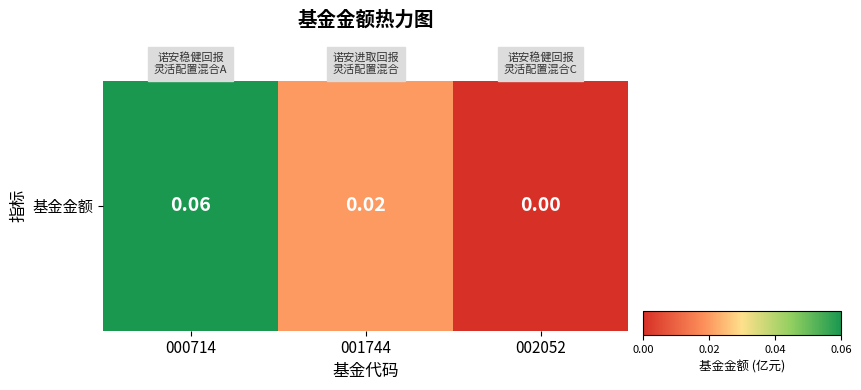

True or false: the data shows 0.1 at 000714.

True